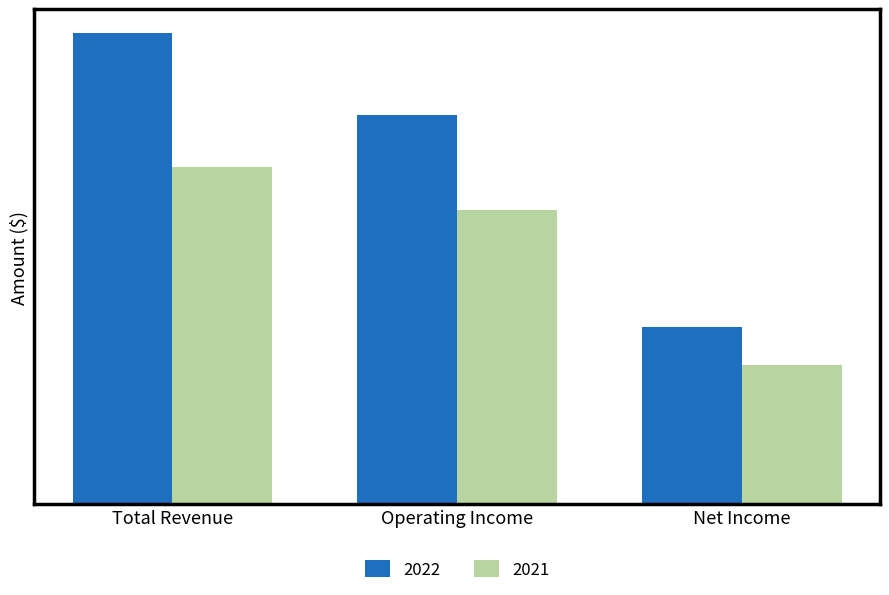

Are the bars horizontal?

No